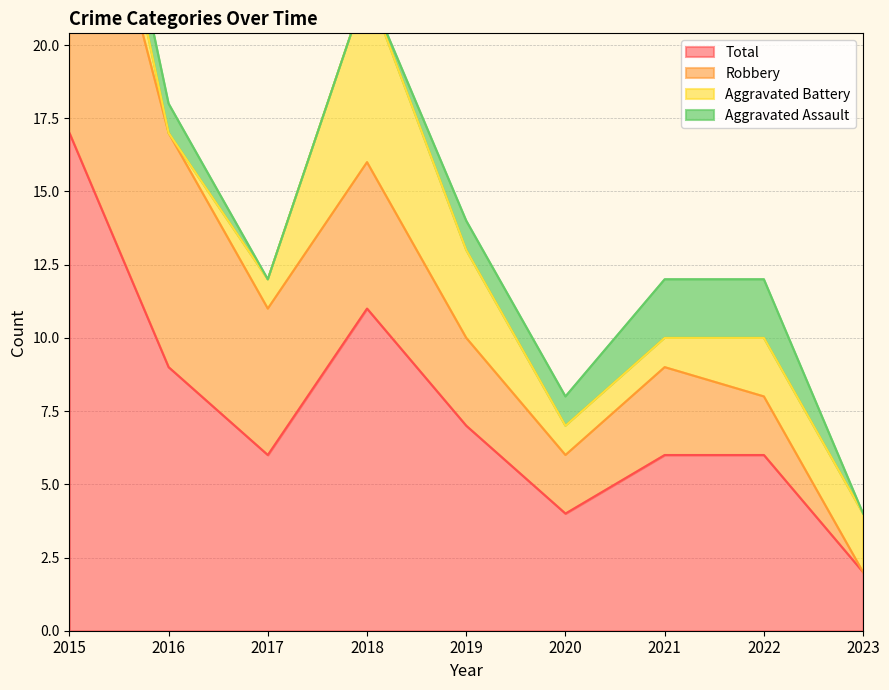

What is the sum of the Robbery values at 2015 and 2017?

18